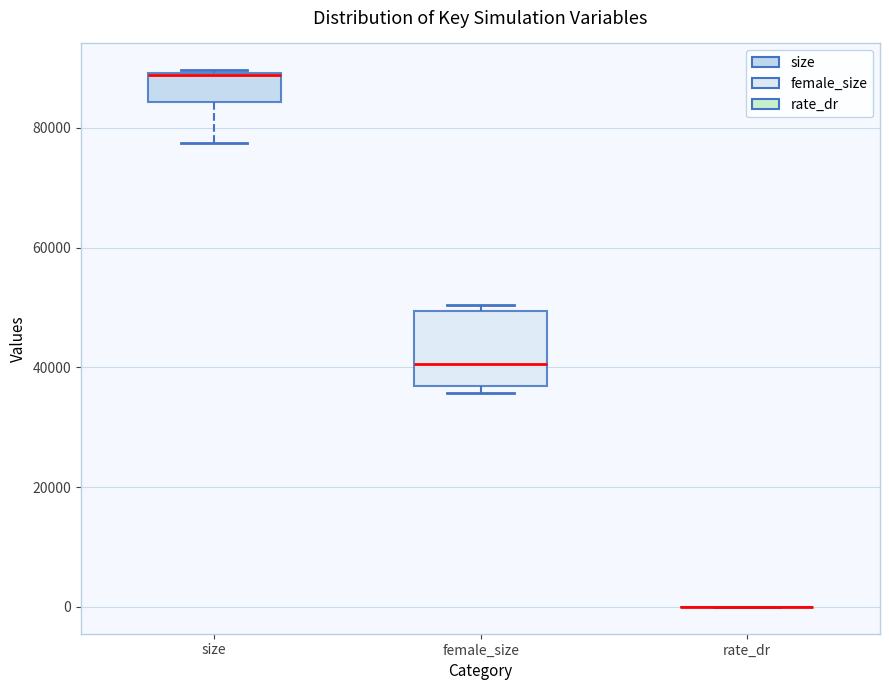

Reading left to right, read every box against the y-axis: the position of its median line, the range the box covers, and the ends of its whiskers. The values are not printed on the chart, so give them approximately, as read against the axis.

size: median 88000 (drawn on the box's upper edge), box 84000 to 90000, whiskers 78000 to 90000
female_size: median 40000, box 36000 to 50000, whiskers 36000 (just below the box's lower edge) to 50000 (just above the box's upper edge)
rate_dr: box collapsed to a line at 0, whiskers 0 to 0